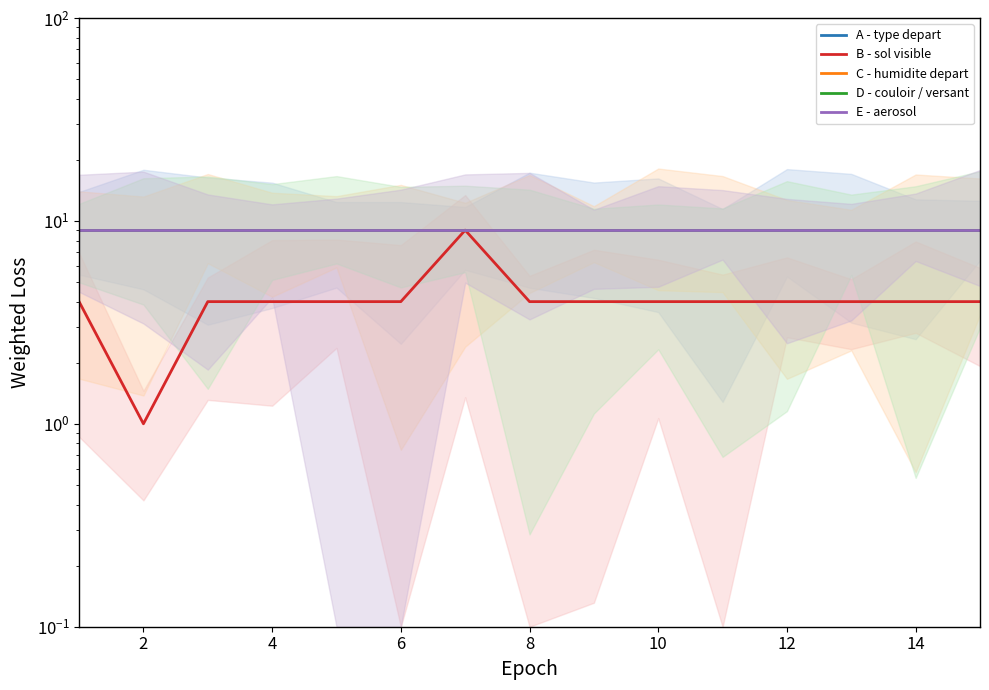

Reading left to right, list all the values displayed in this chart.

A - type depart: 9	9	9	9	9	9	9	9	9	9	9	9	9	9	9
B - sol visible: 4	1	4	4	4	4	9	4	4	4	4	4	4	4	4
C - humidite depart: 9	9	9	9	9	9	9	9	9	9	9	9	9	9	9
D - couloir / versant: 9	9	9	9	9	9	9	9	9	9	9	9	9	9	9
E - aerosol: 9	9	9	9	9	9	9	9	9	9	9	9	9	9	9